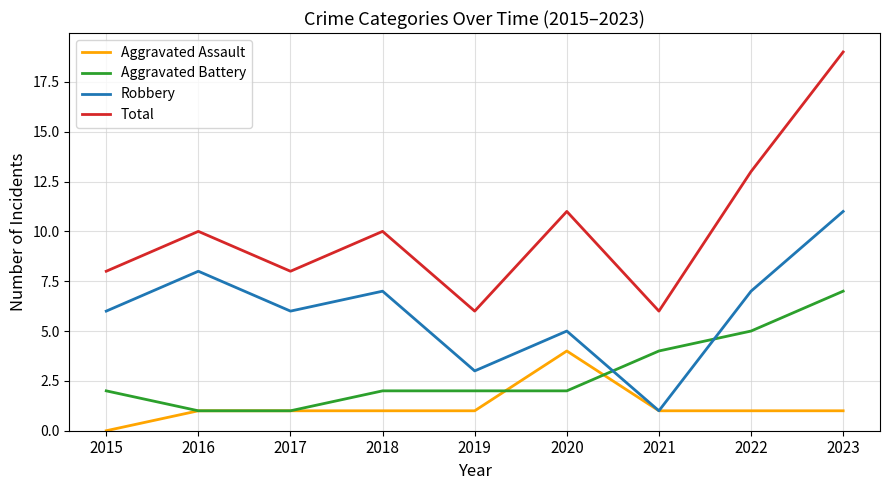

What is the approximate value of Robbery at 2023?

11